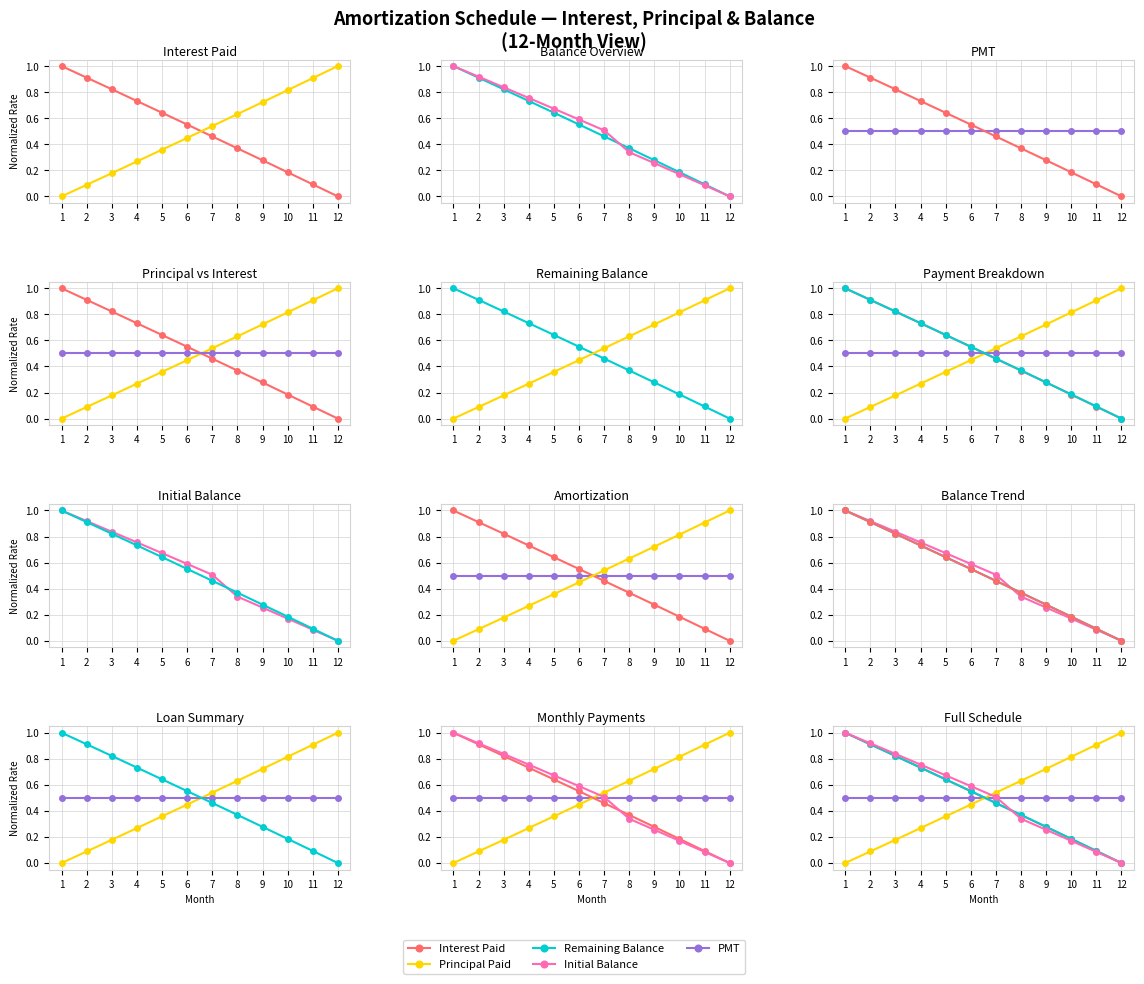

Which series has the widest spread of values?

Interest Paid